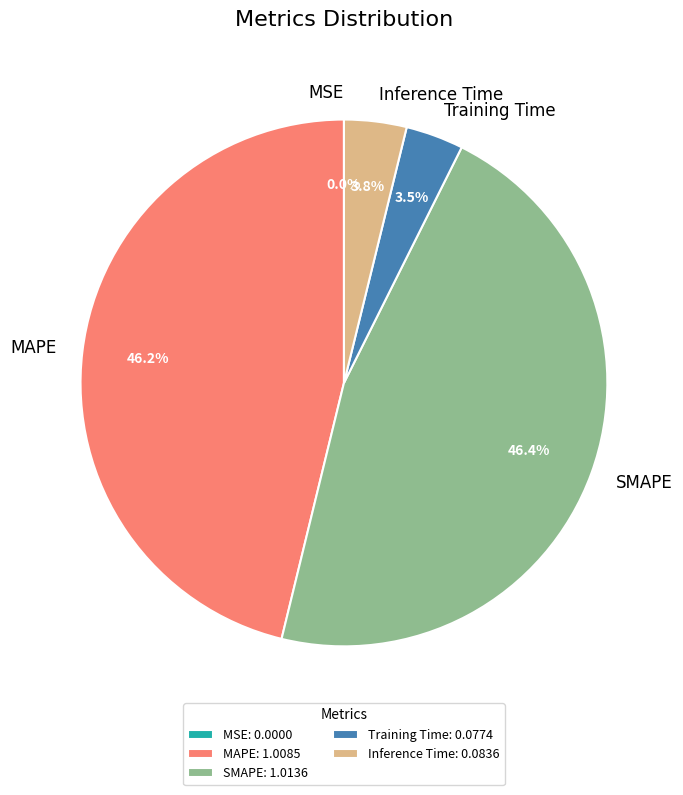

Approximately how many times larger is the value at Training Time compared to SMAPE?

0.1